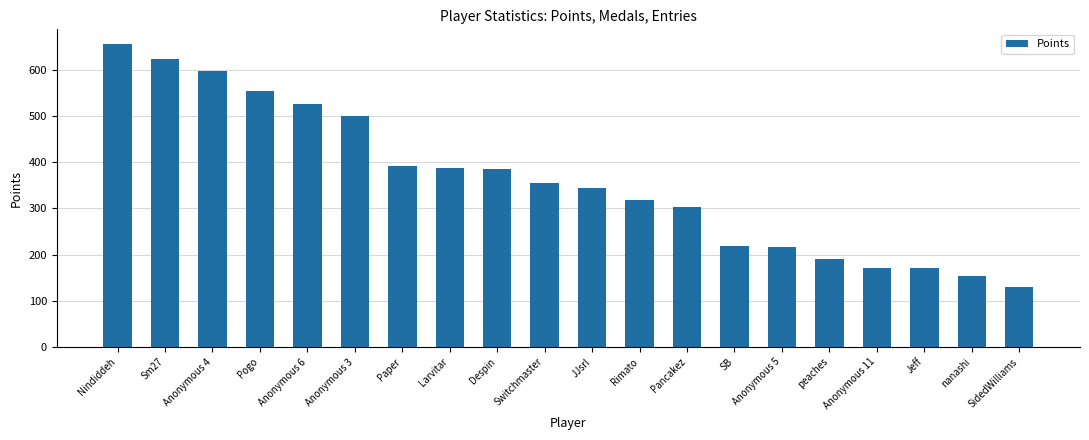

What is the average value?

360